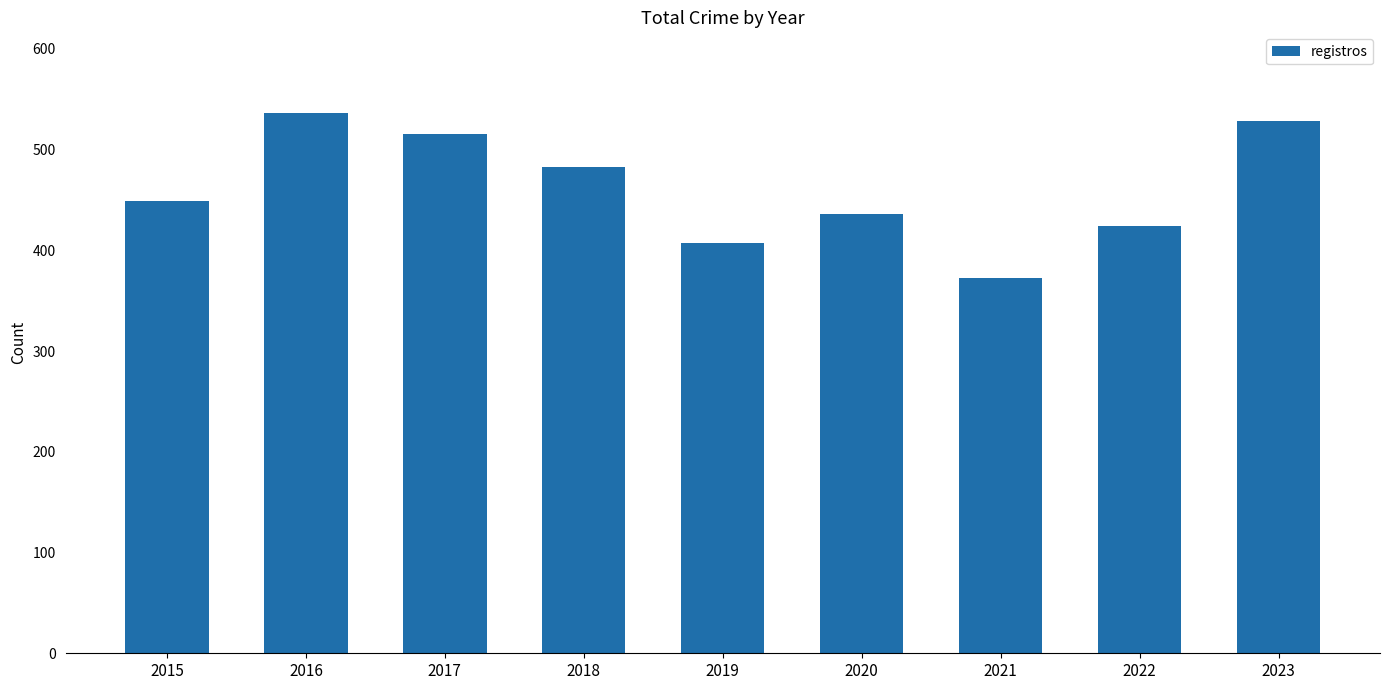

Reading right to left, transcribe all the data shown in this chart.

528	424	373	436	407	483	515	536	449